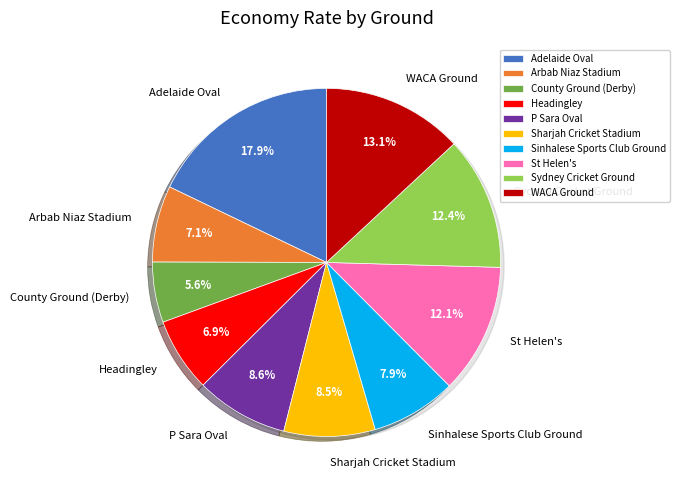

Is there any slice that represents more than half of the pie?

No